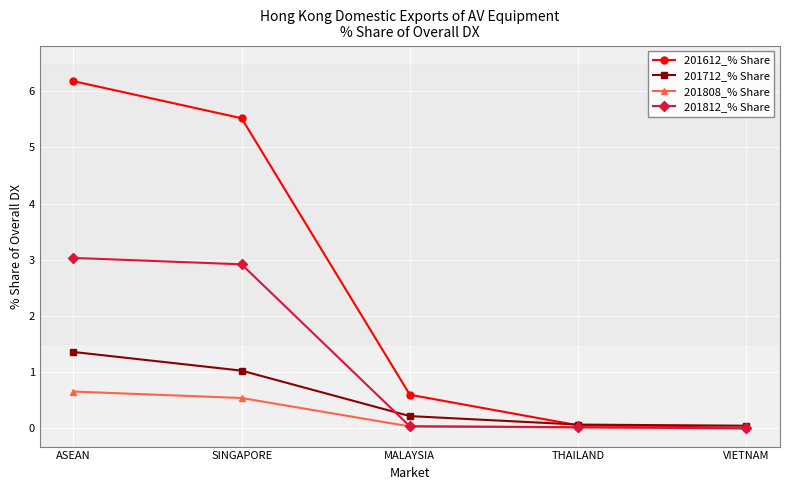

Is it true that 201812_% Share equals -1.7 at VIETNAM?

False